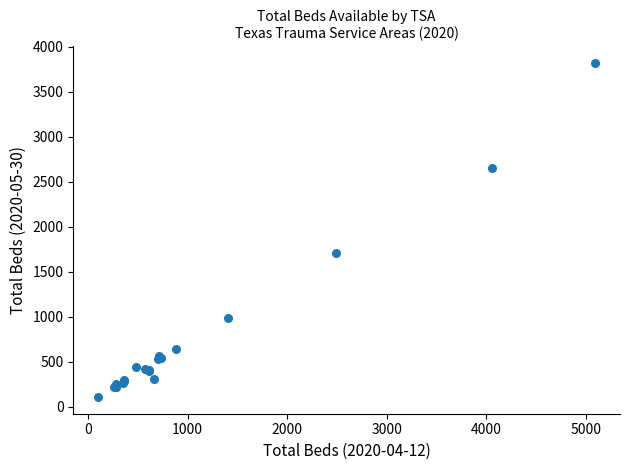

What Y value in the scatter plot is closest to 1965?

1711